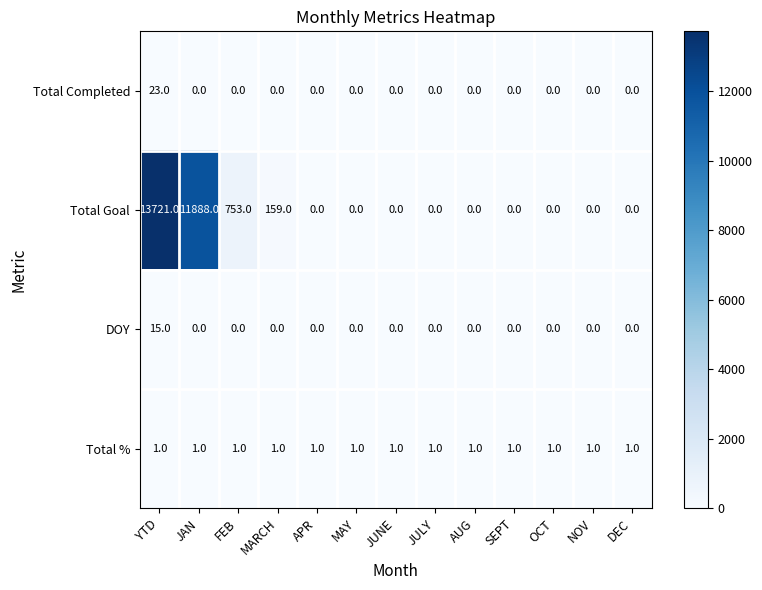

What is the sum of all Total % values?

13